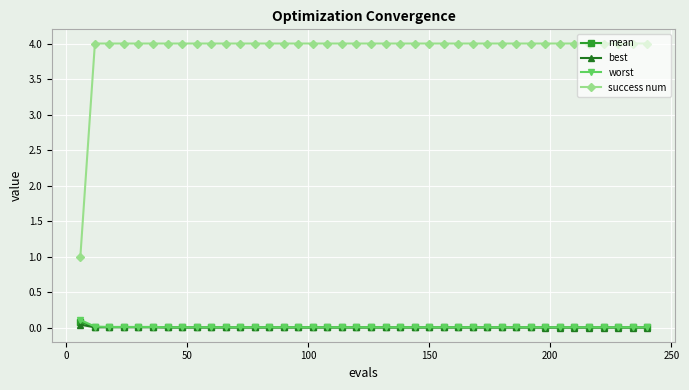

What are all the series names shown in the legend?

mean, best, worst, success num